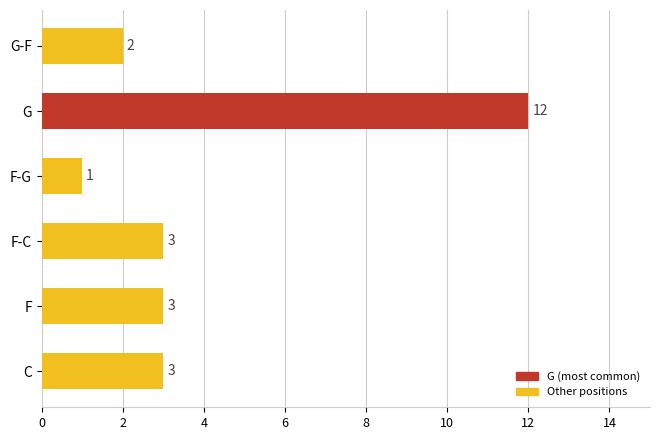

Approximately how many times larger is the value at C compared to F?

1.0